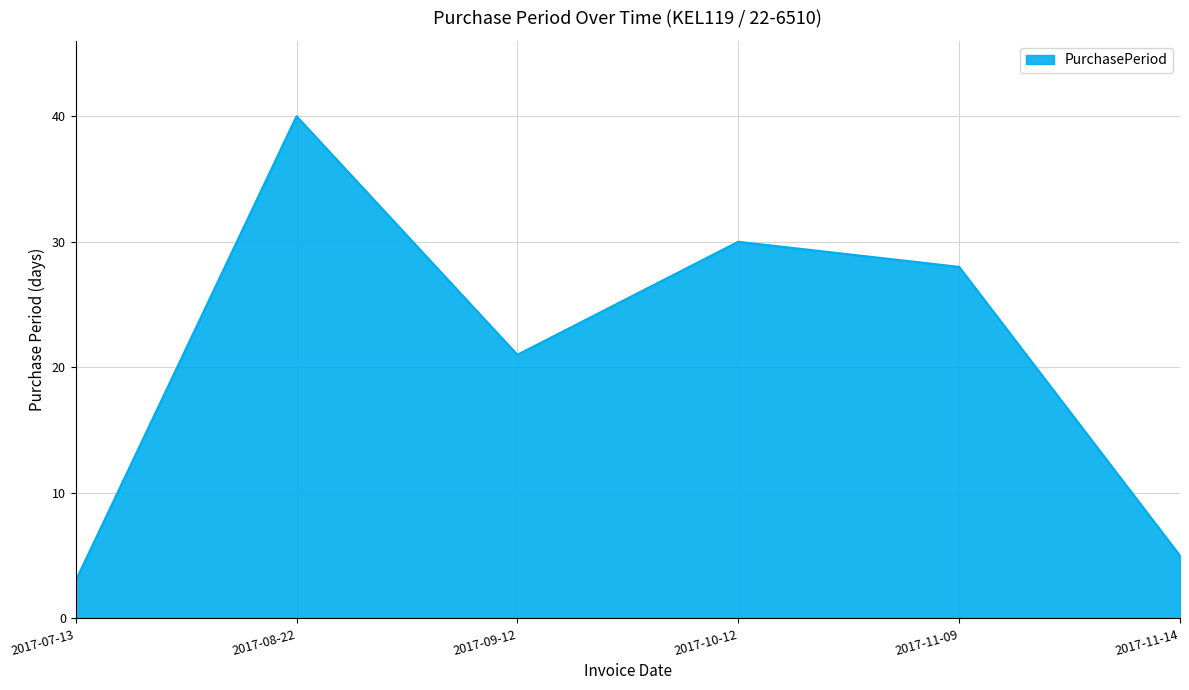

Rank the categories by value from highest to lowest.

2017-08-22, 2017-10-12, 2017-11-09, 2017-09-12, 2017-11-14, 2017-07-13